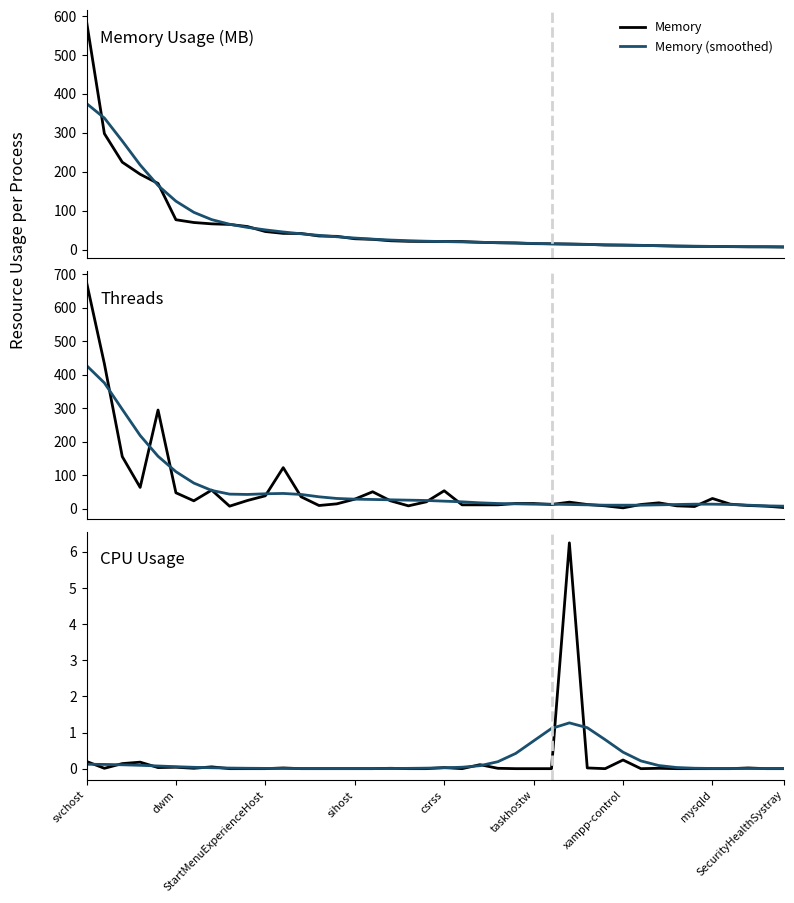

What is the highest value of the Memory series?

586.5